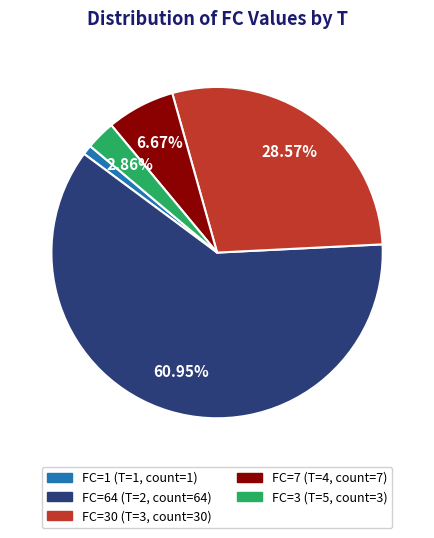

Does any single category account for the majority?

Yes